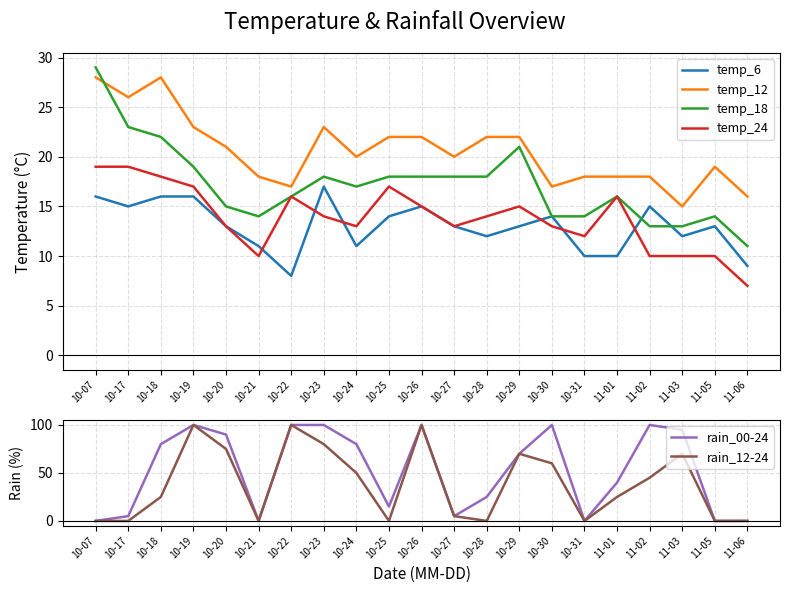

What is the maximum value for temp_24?

19